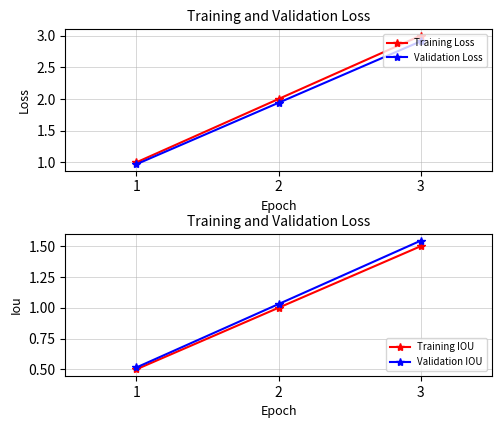

The value of Validation Loss at 2 is 3.2. True or false?

False